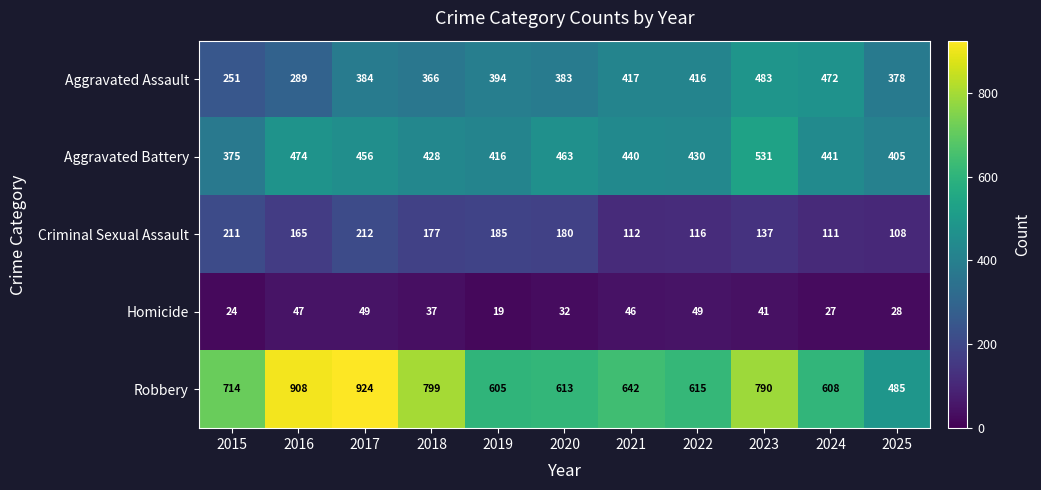

The value of Aggravated Assault at 2022 is 416. True or false?

True